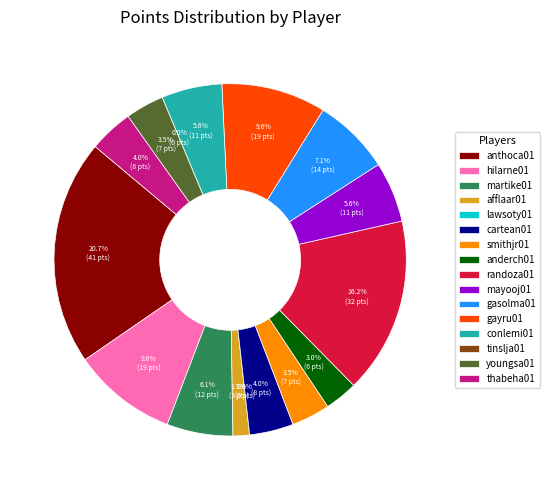

Do gasolma01 and thabeha01 together represent more than half of the pie?

No